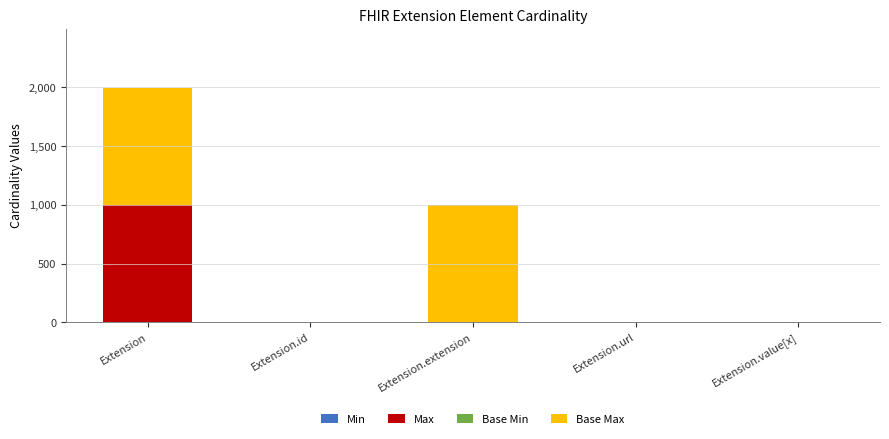

What is the total value across all series at Extension.extension?

999